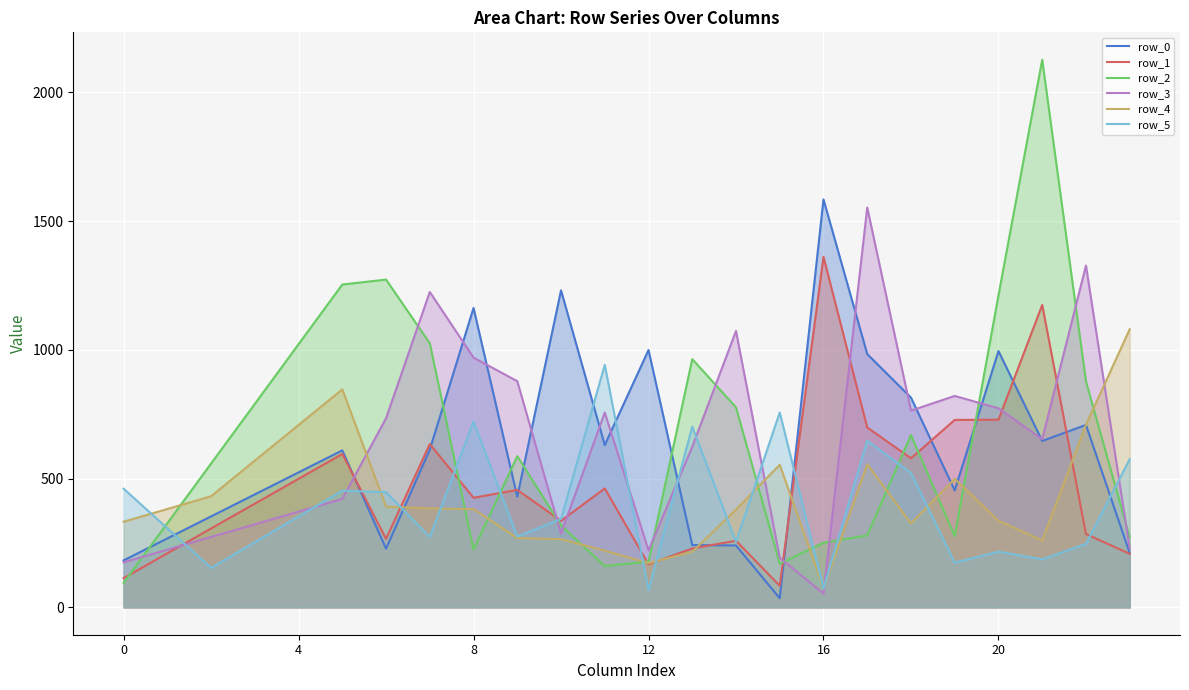

At how many categories does at least one series exceed 1626?

1